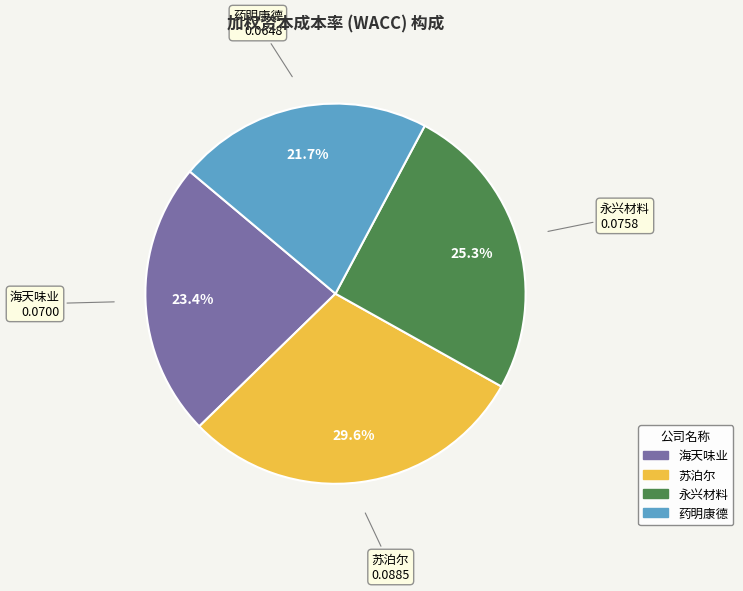

How many slices are in this pie chart?

4